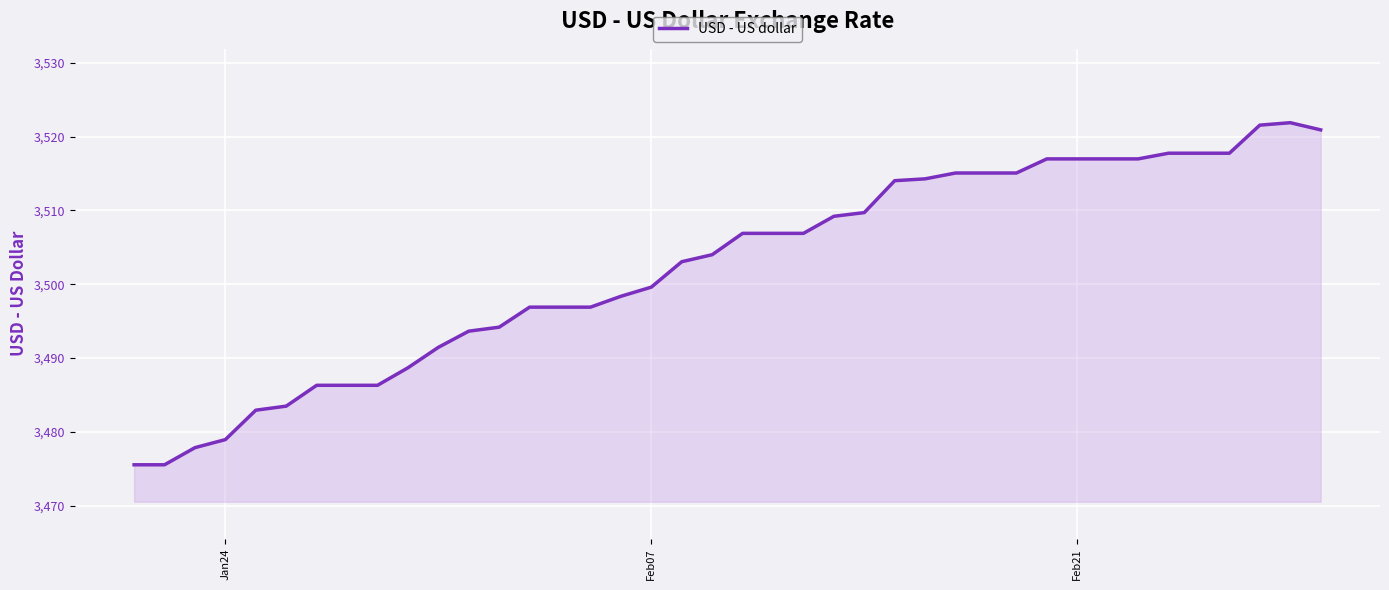

What is the greatest value displayed?

3521.9